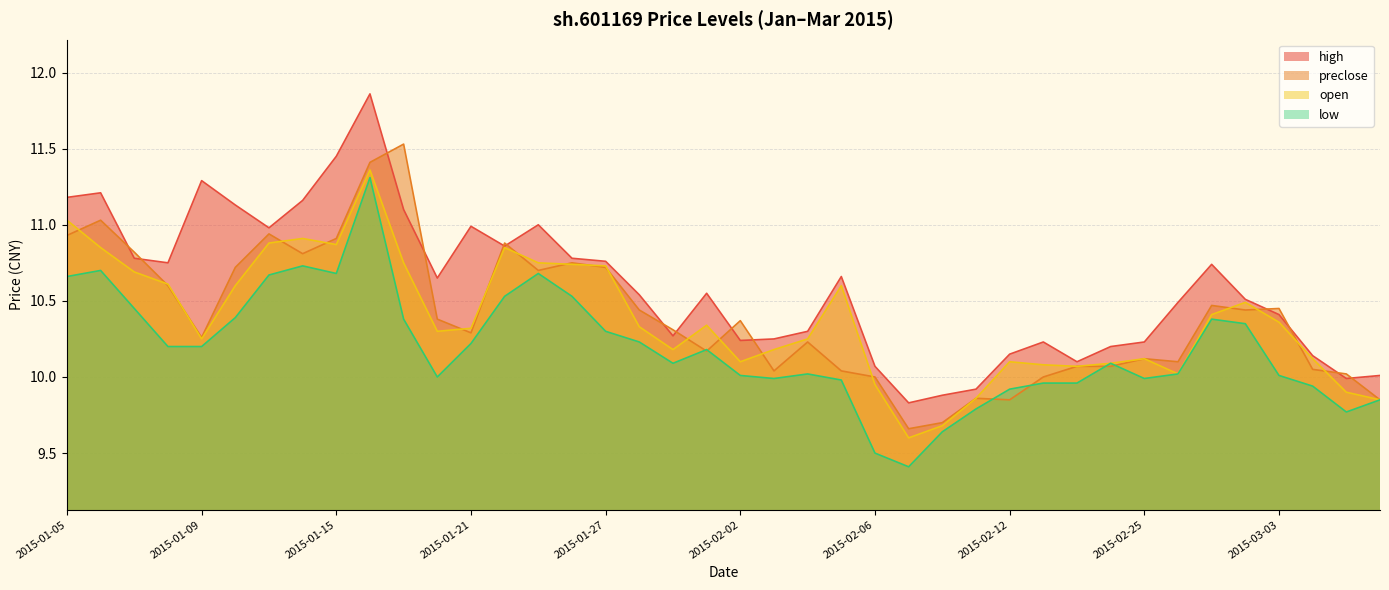

What is the minimum value shown in the chart?

9.4